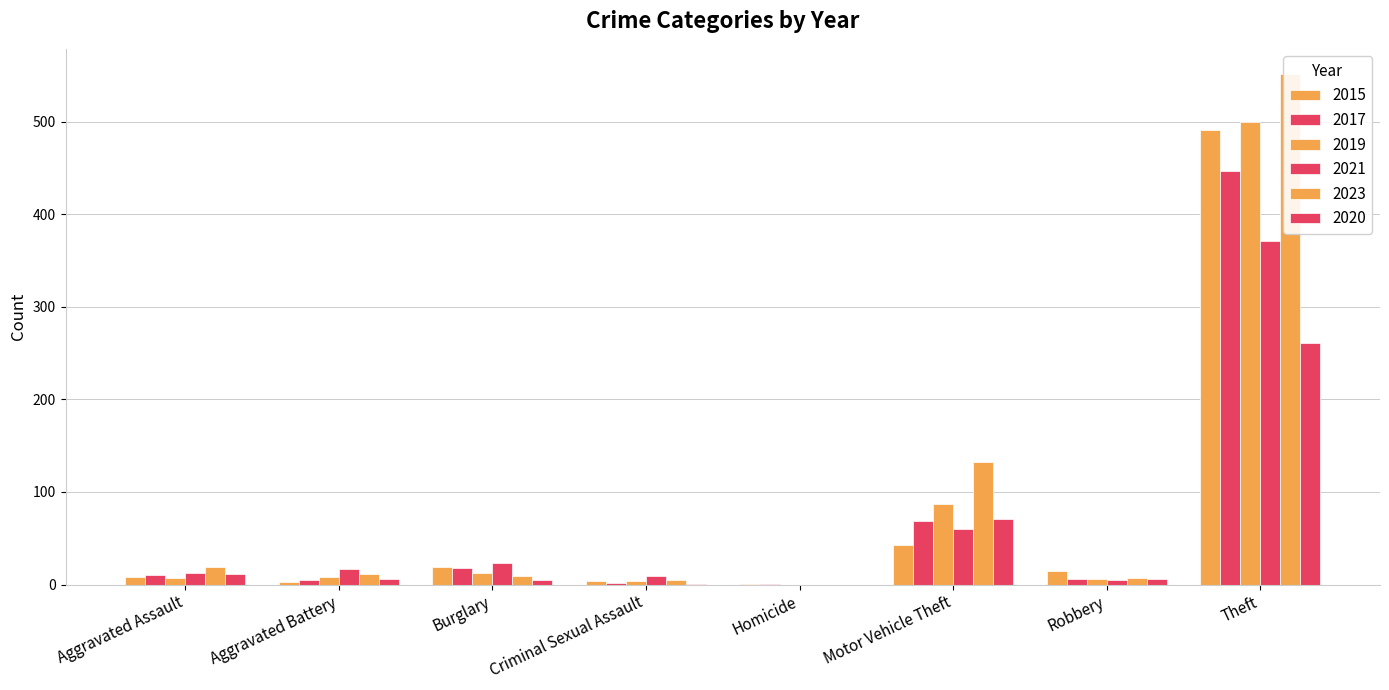

What is the value of the 2015 bar at the 4th from the left?

4